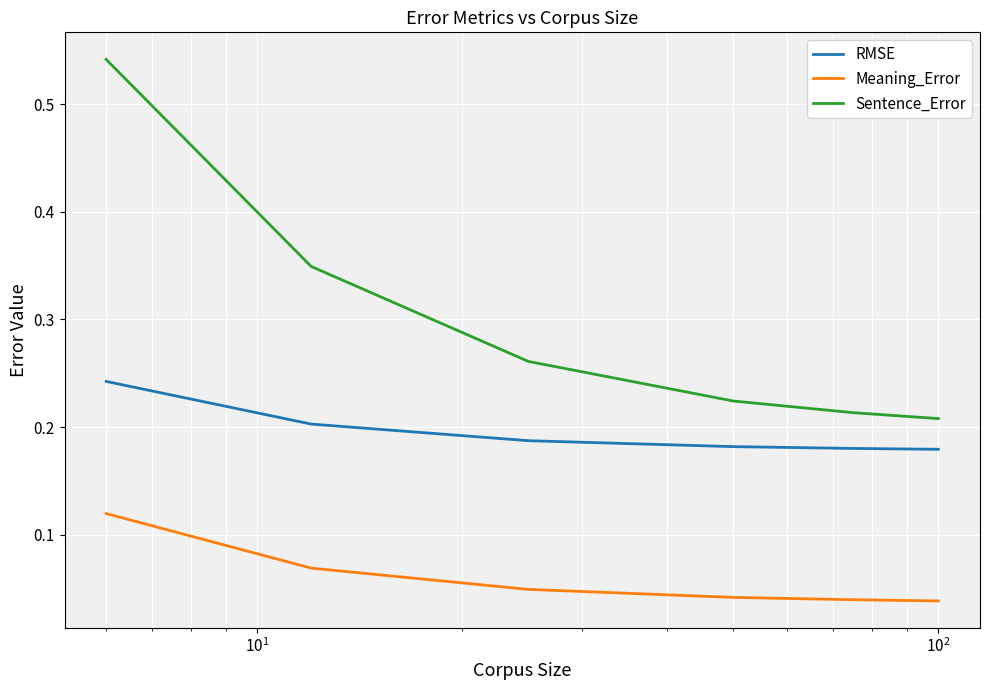

How many lines are shown in the chart?

3